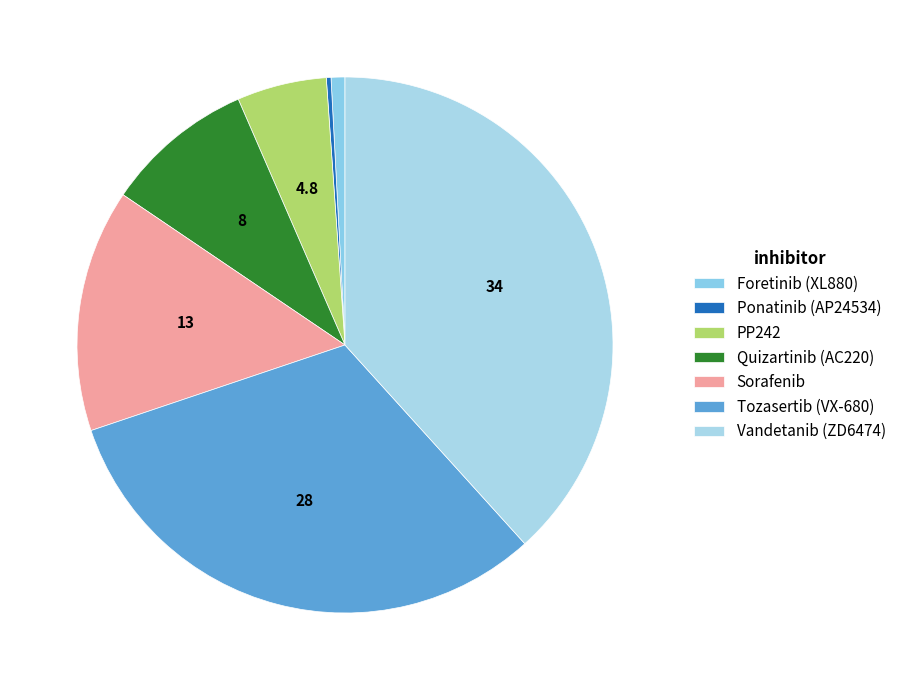

To the nearest percent, what percentage of the pie is Foretinib (XL880)?

1%